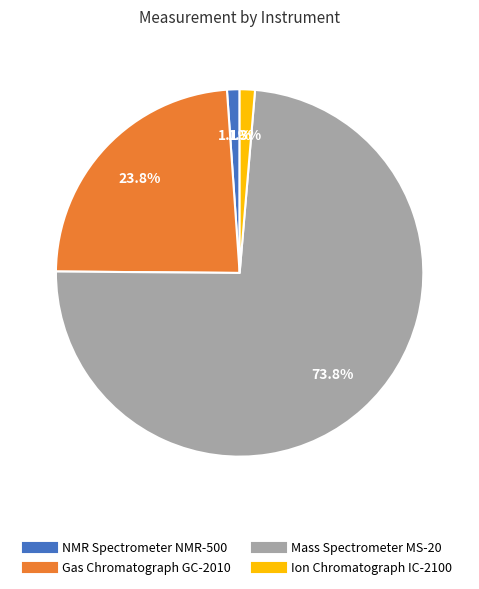

Is it true that Gas Chromatograph GC-2010 is 24% of the pie?

True